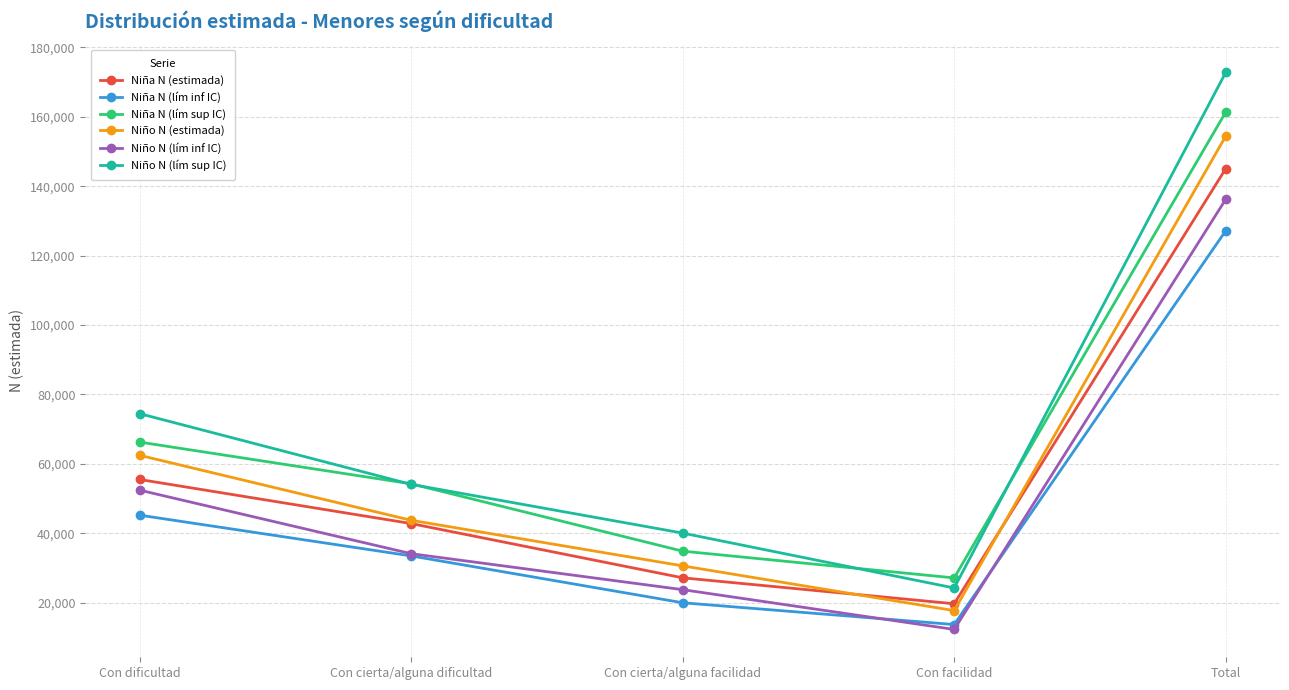

What is the spread (max minus min) of values at Total?

45635